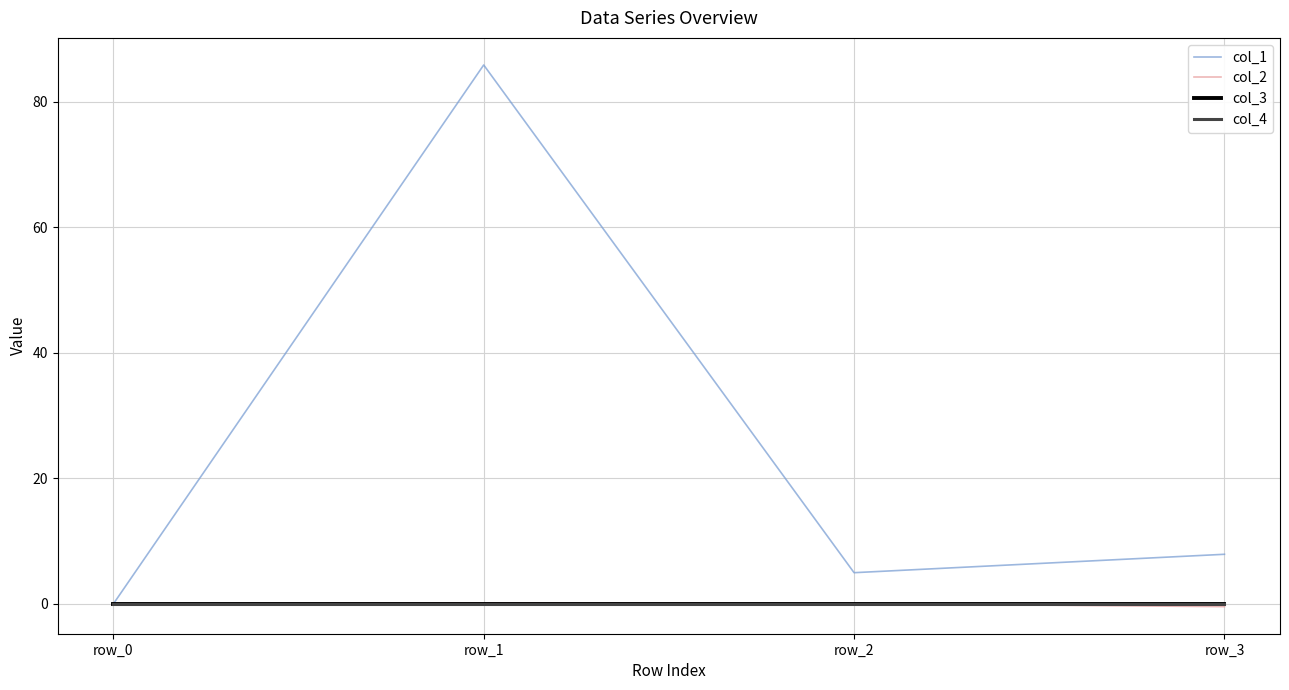

Does the chart display data point markers on the line(s)?

No